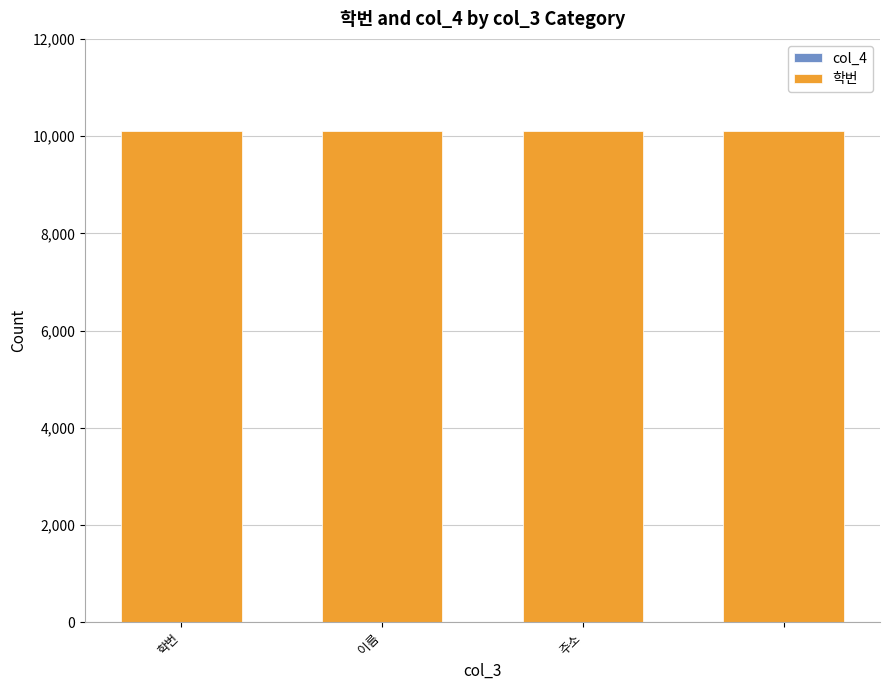

What is the smallest value displayed?

10101